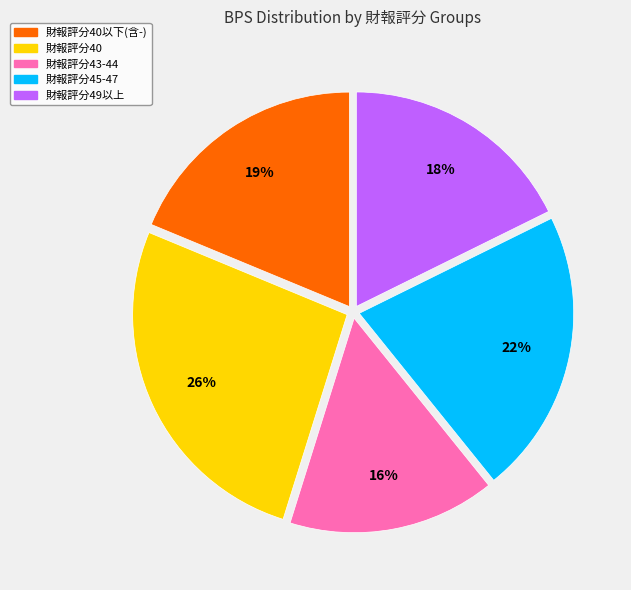

To the nearest percent, what is the average slice percentage?

20%